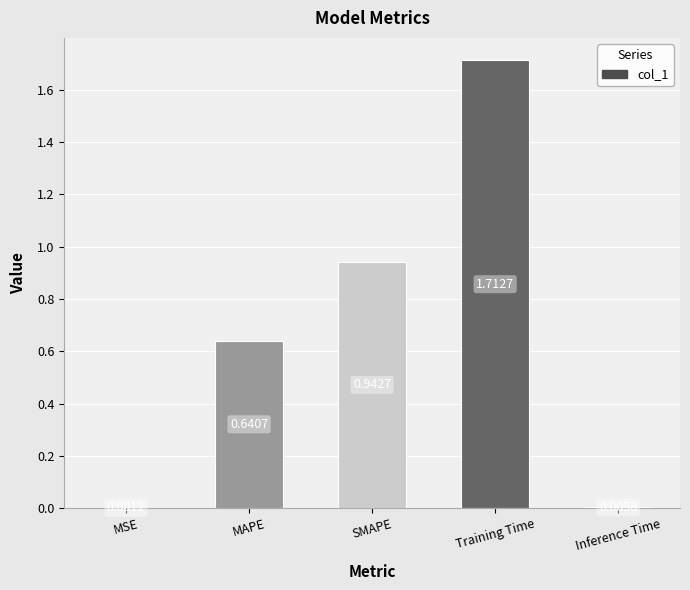

What is the change in value from MSE to Training Time?

+1.7